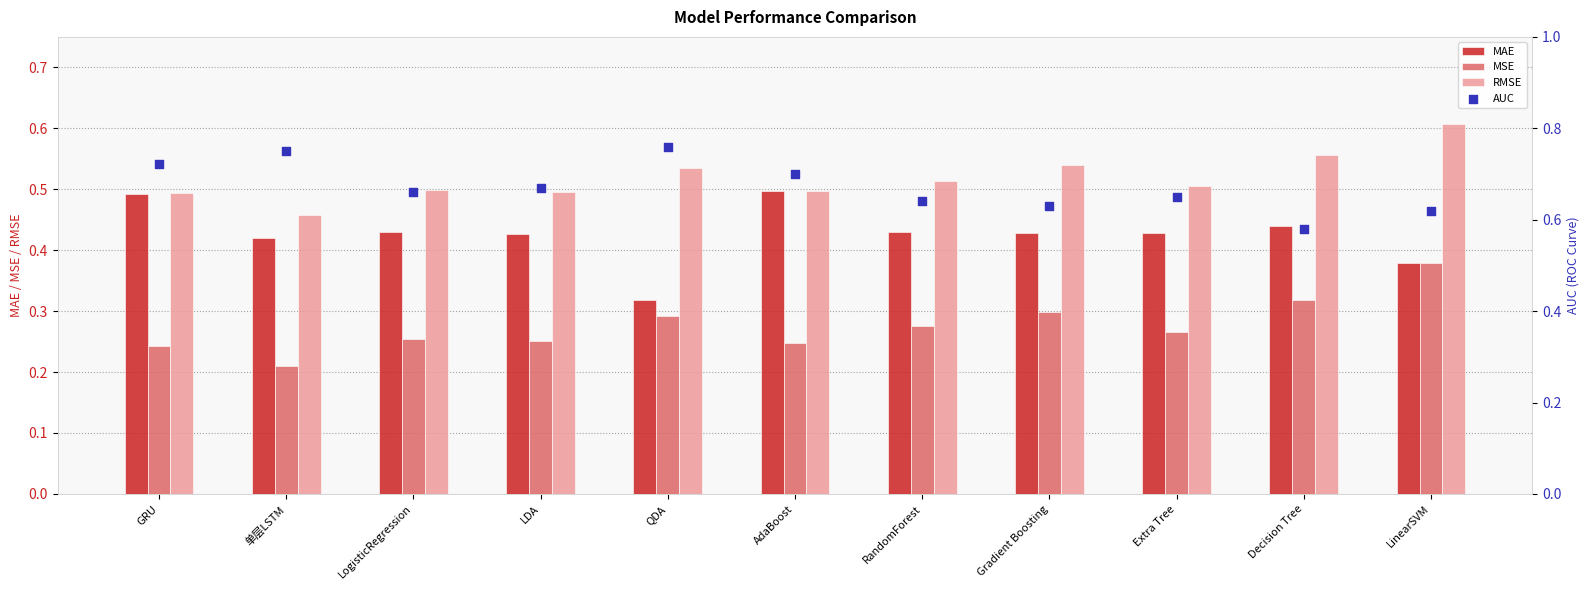

Which series reaches the maximum Y coordinate?

AUC